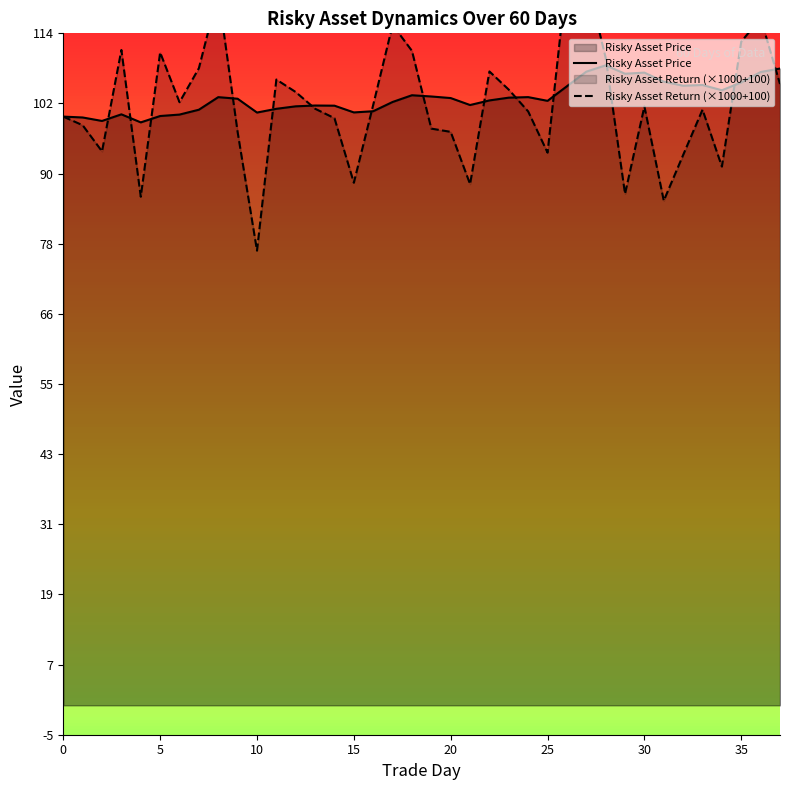

What is the difference between the highest and lowest values at 26?

19.0